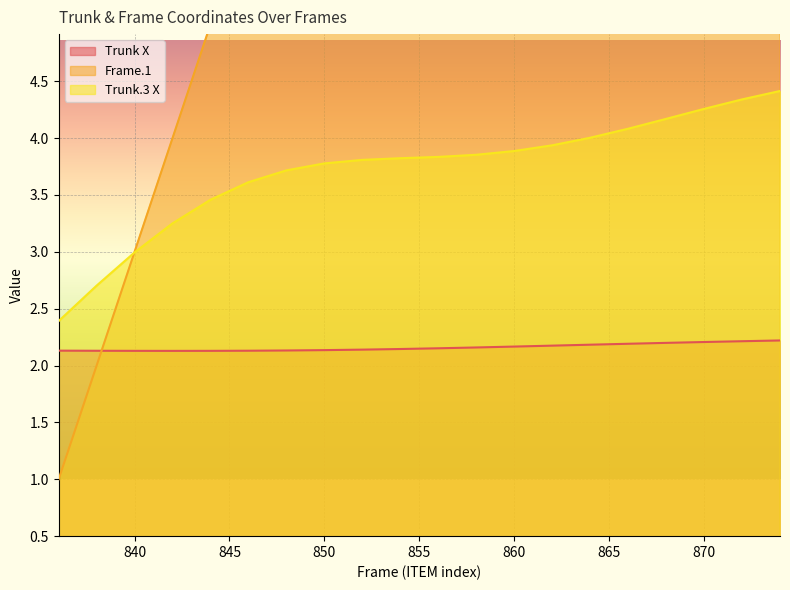

At how many categories does at least one series exceed 3?

17